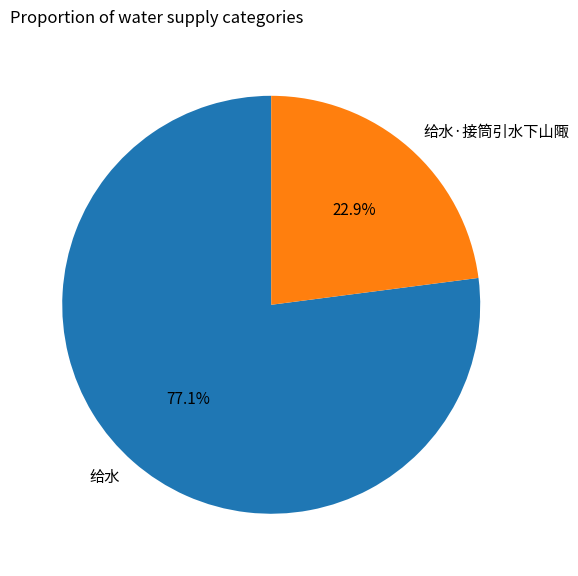

Is 给水·接筒引水下山陬 the majority of the pie?

No